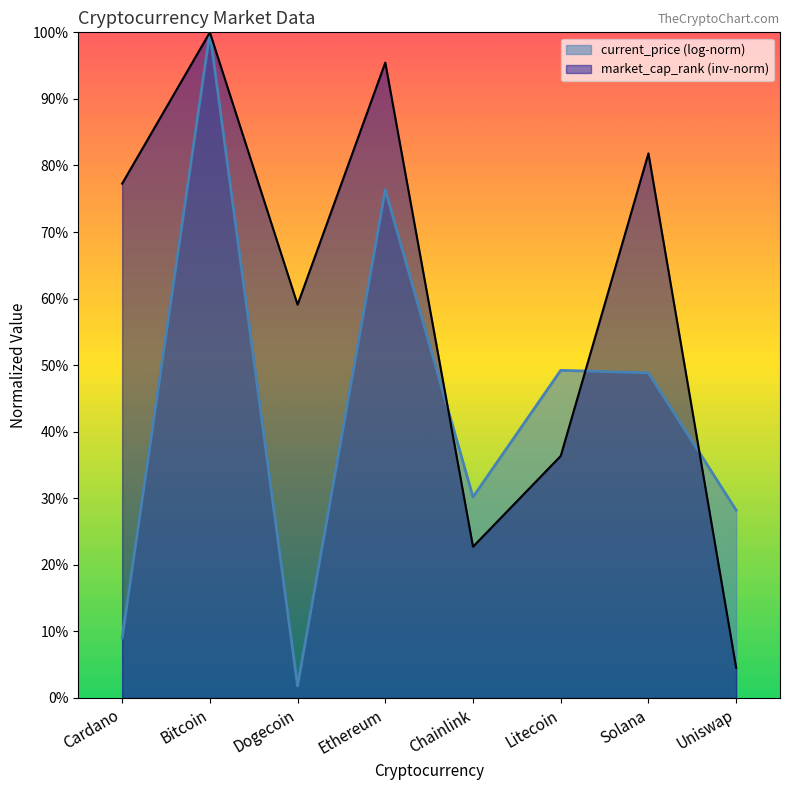

Where is the first local maximum for current_price (log-norm)?

Bitcoin